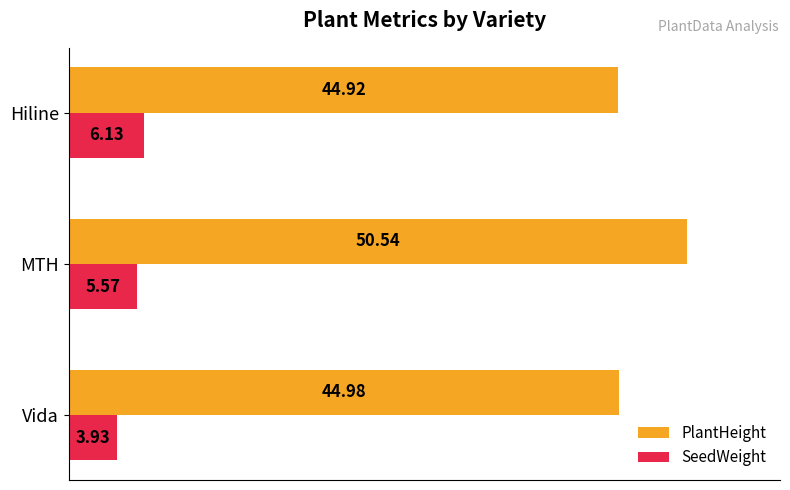

What is the difference between the SeedWeight values at MTH and Hiline?

0.6